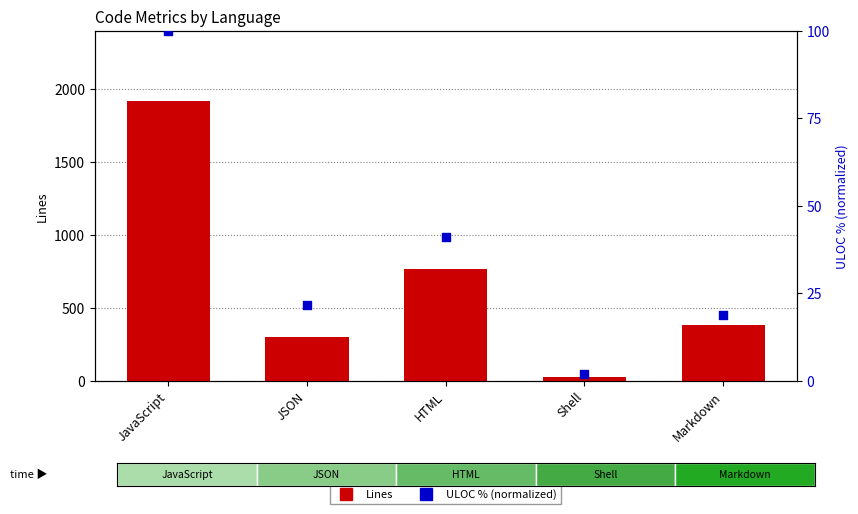

Which series has the largest Y range (max minus min)?

Lines